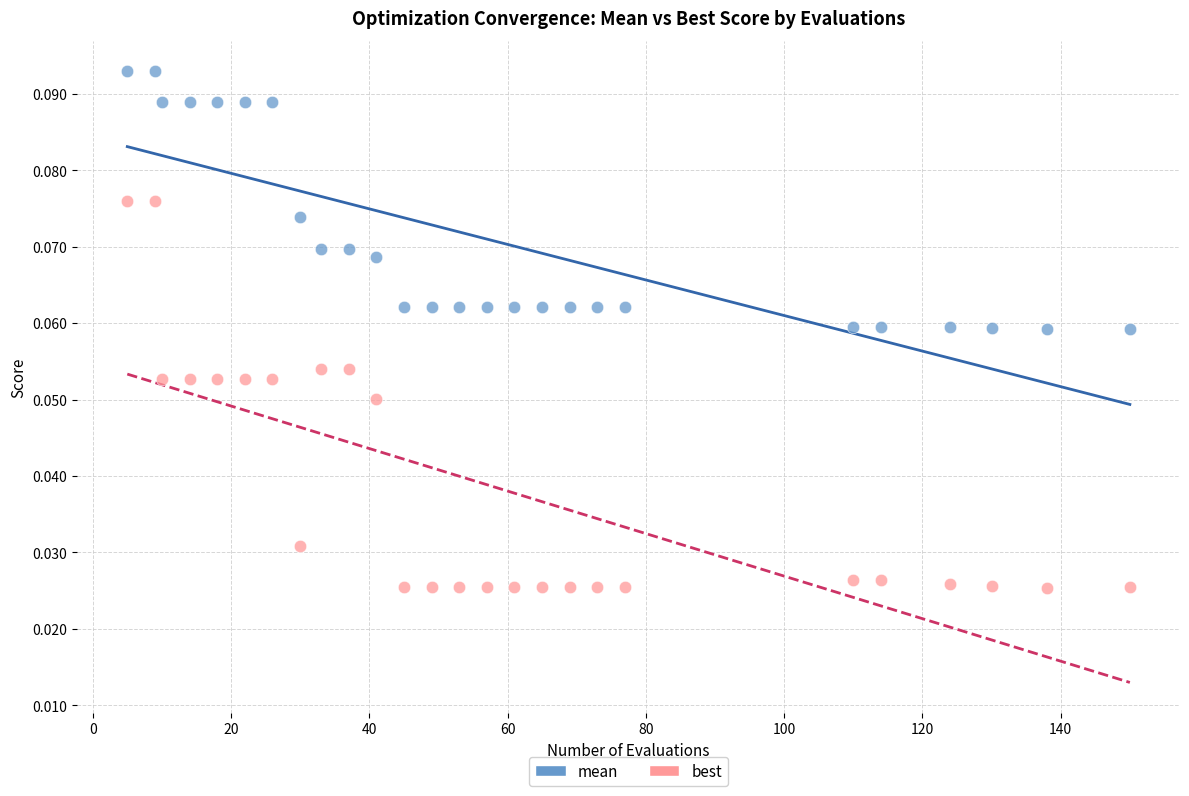

Across all data points, what is the range of X values (max minus min)?

145.0